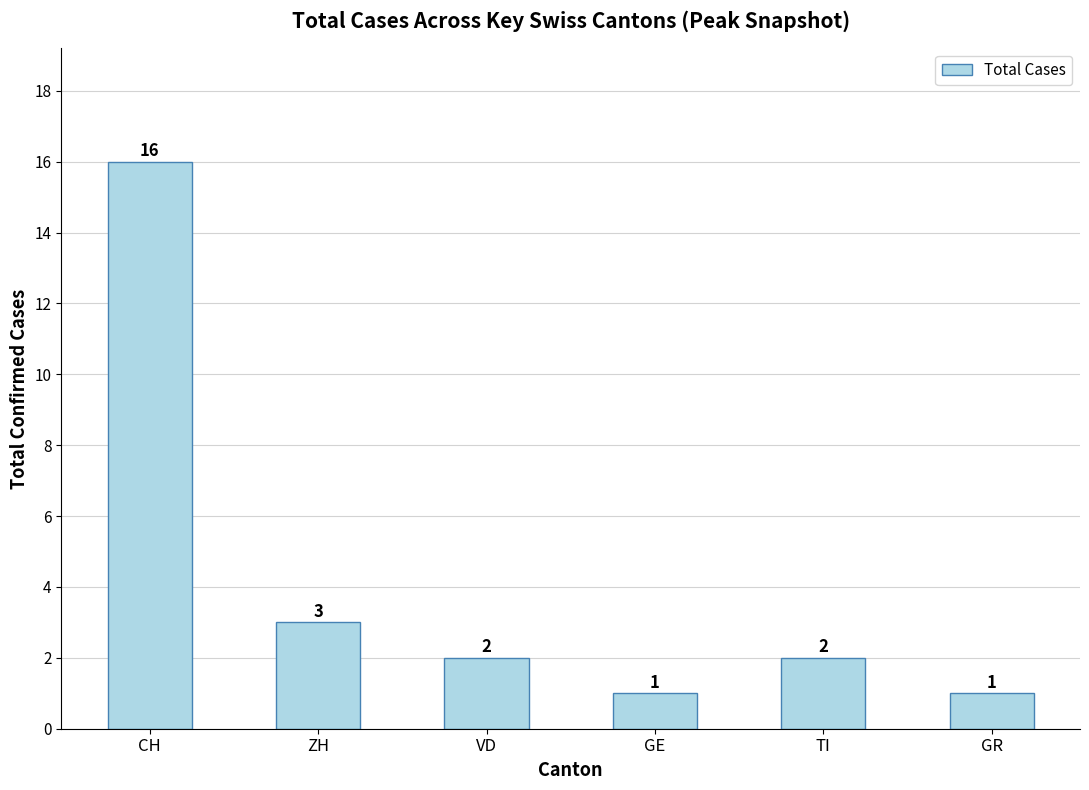

Between CH and TI, which is larger?

CH